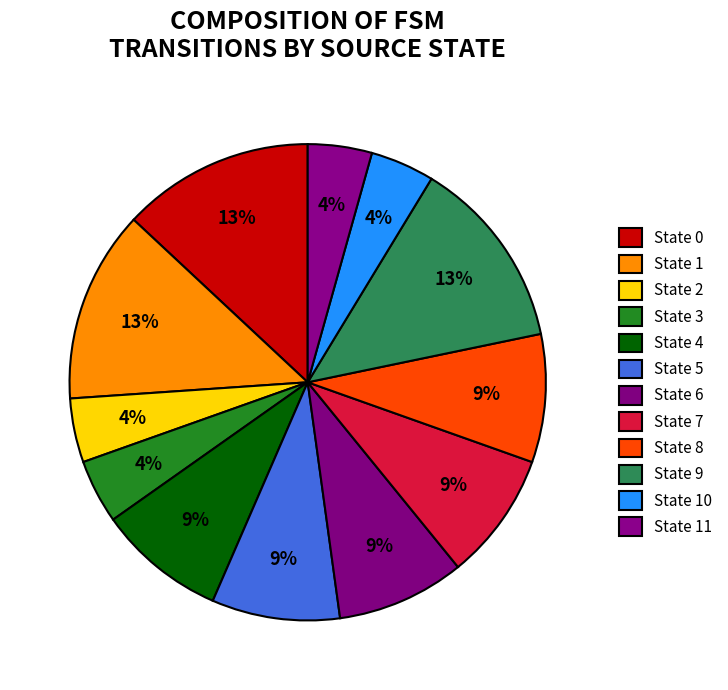

To the nearest percent, what is the difference between the largest and smallest slice percentages?

9%